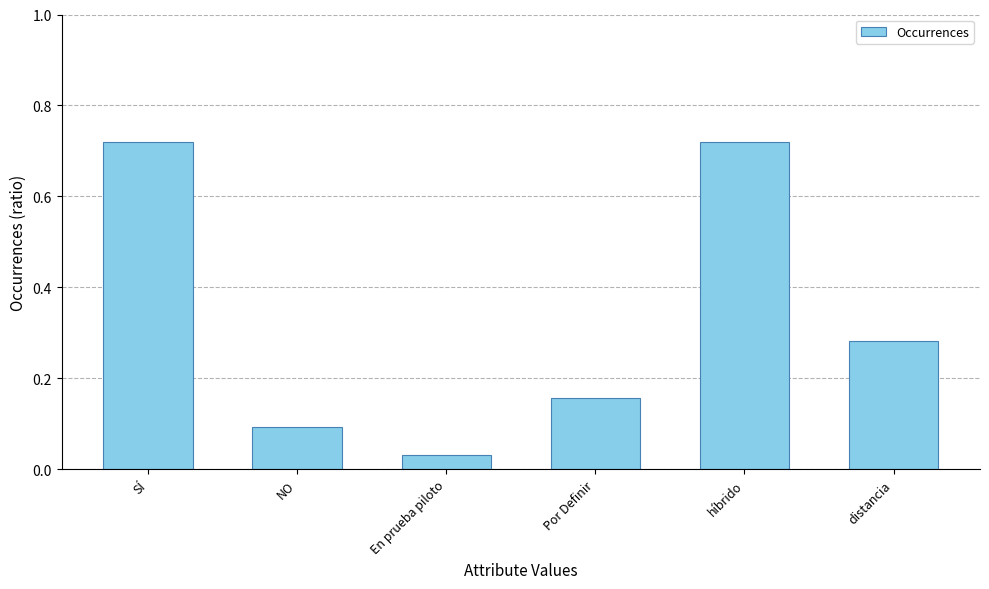

Which category has the lowest value across all series?

En prueba piloto